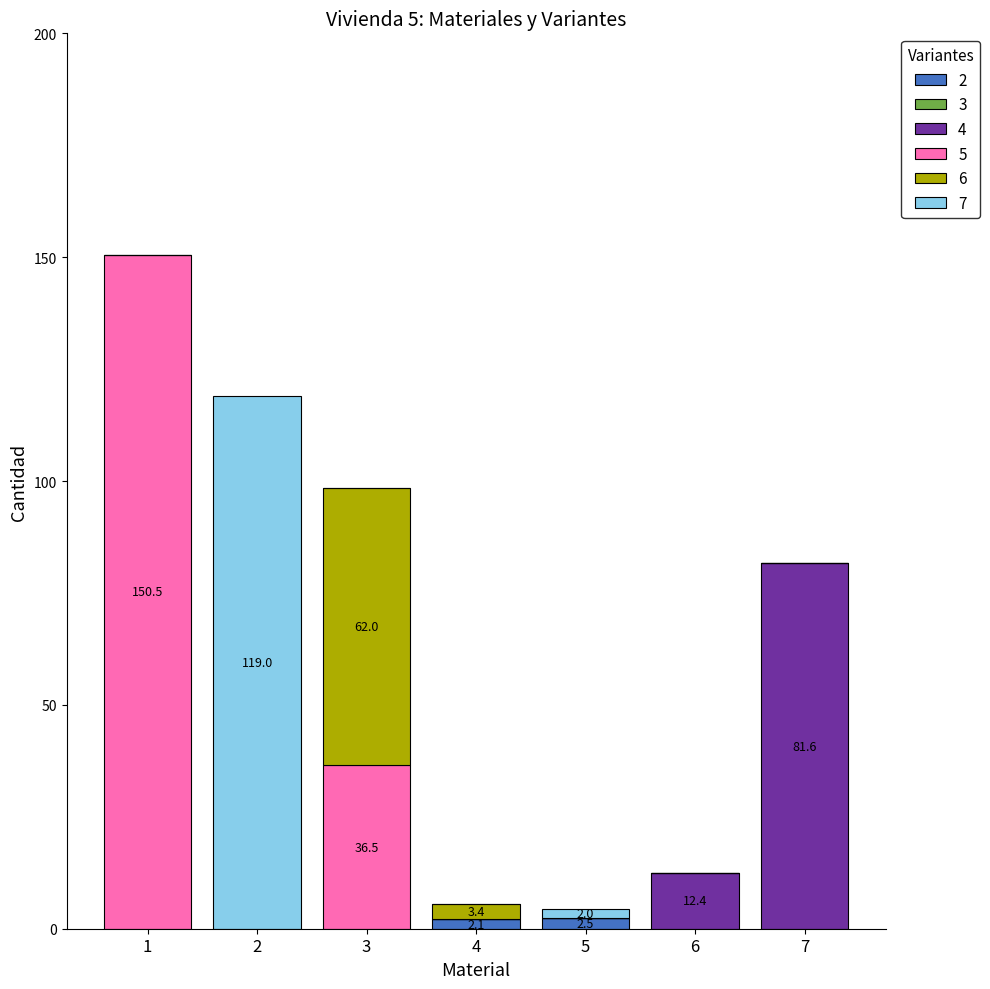

Does the chart contain stacked bars?

Yes